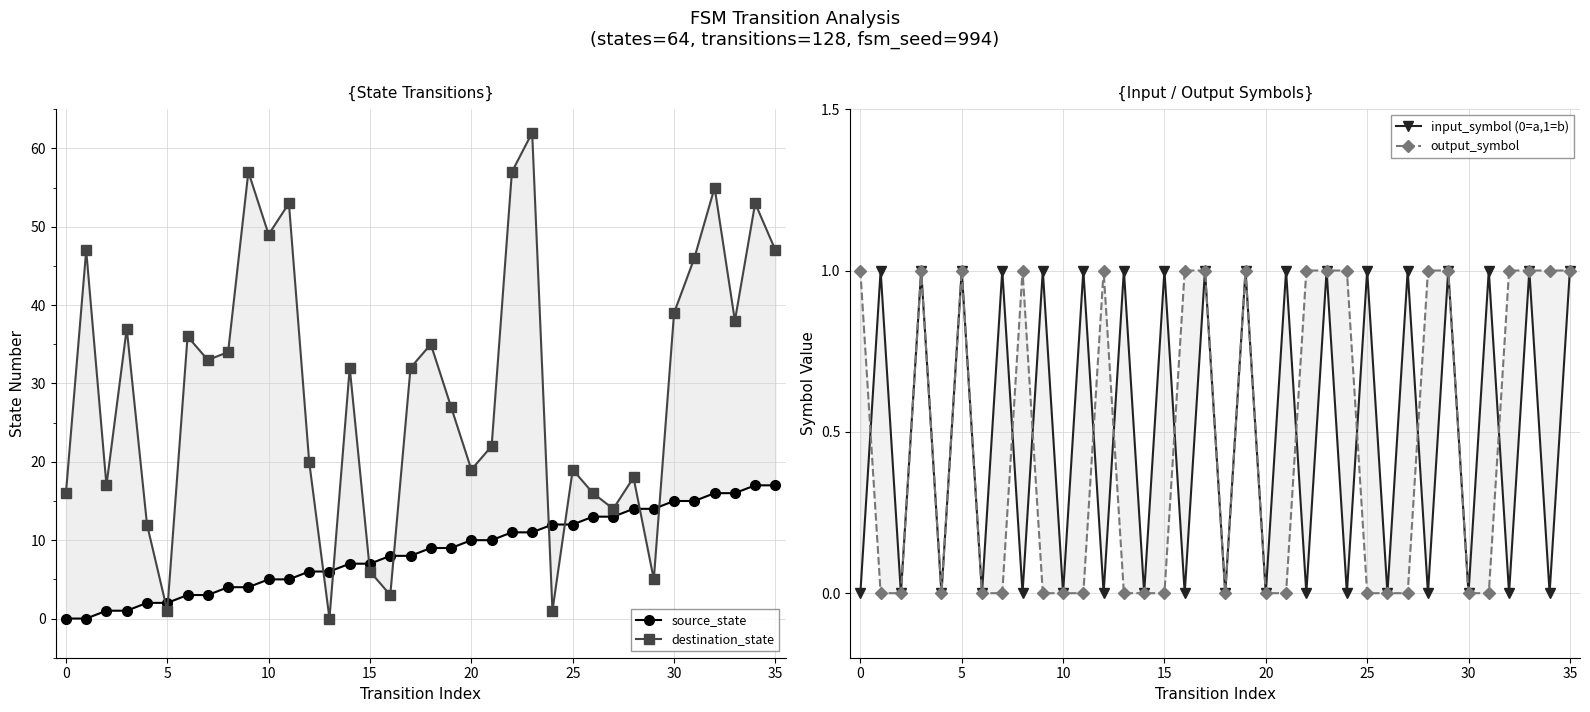

The value of input_symbol (0=a,1=b) at 24 is 0. True or false?

True